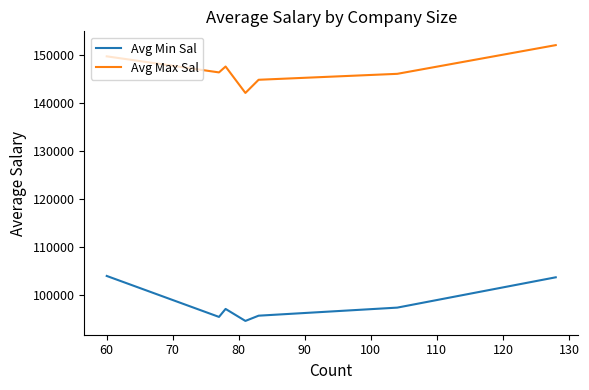

Rank the series by their maximum value, from lowest to highest.

Avg Min Sal, Avg Max Sal